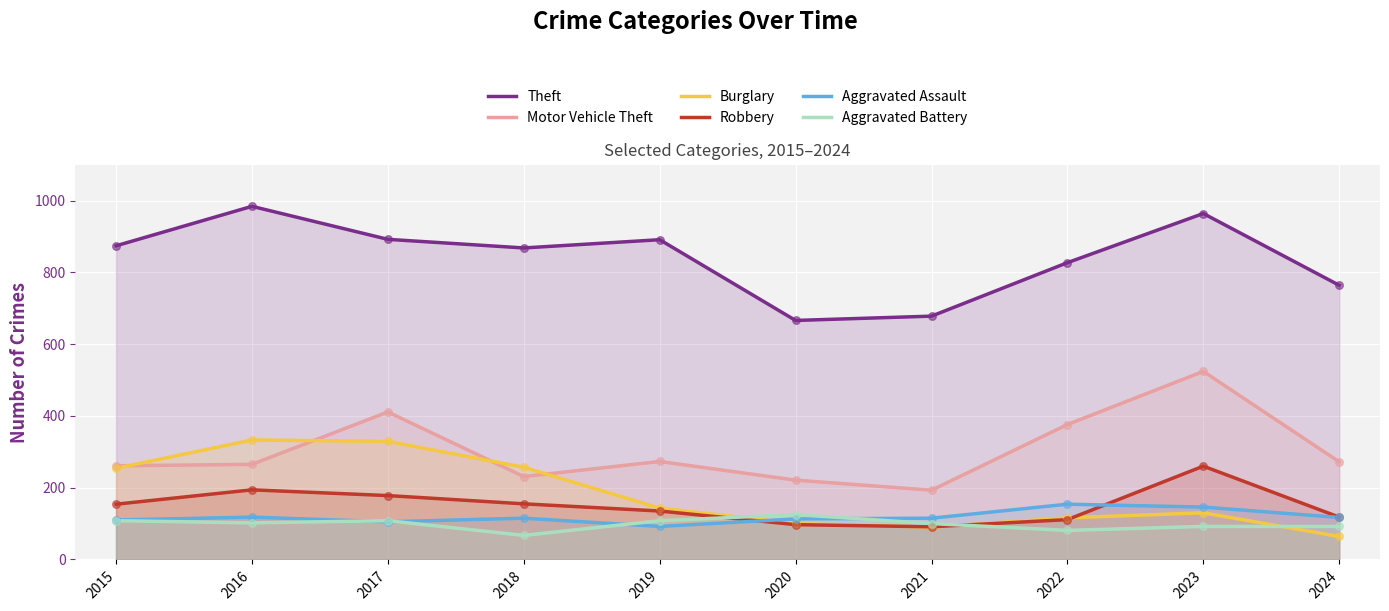

At how many categories does at least one series exceed 884?

4